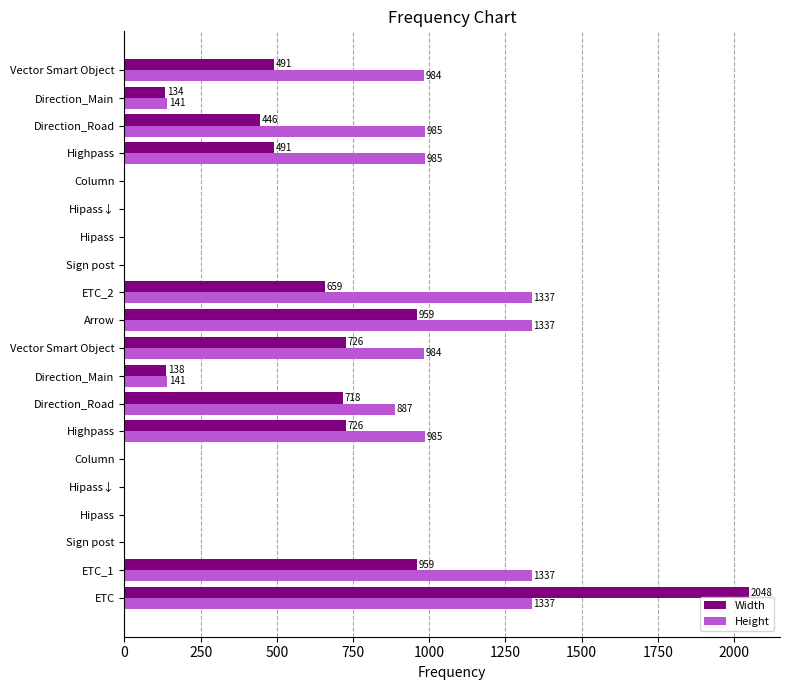

What are all the series names shown in the legend?

Width, Height